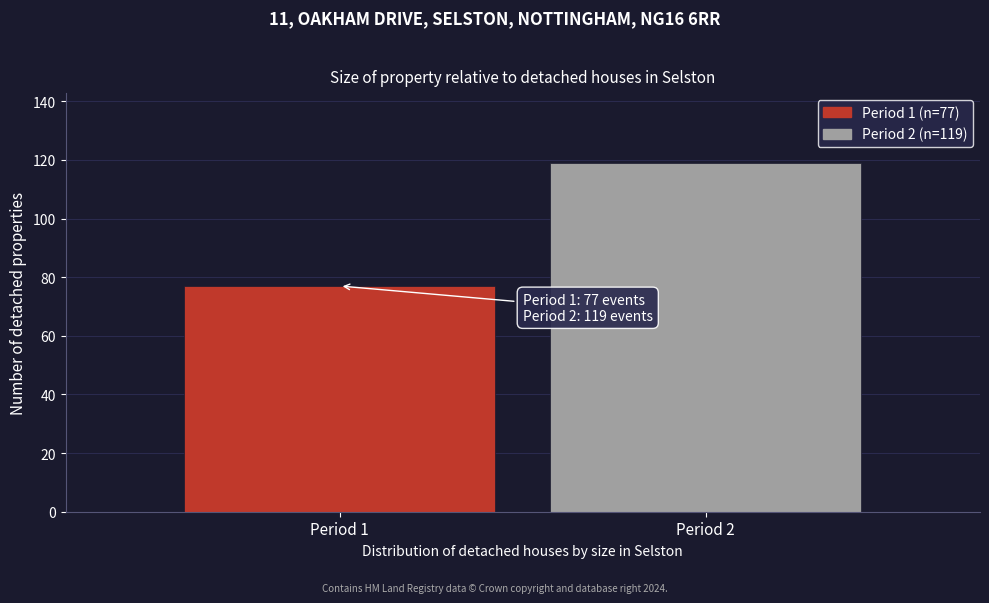

Reading left to right, extract all data points from this chart.

77	119